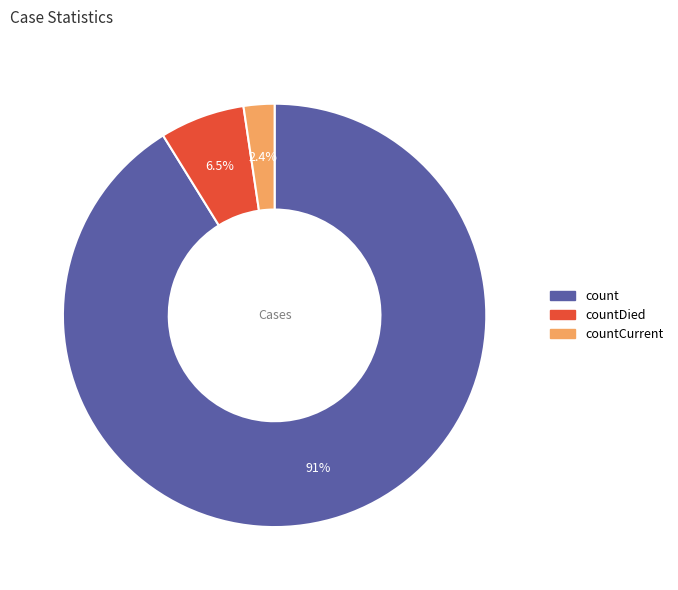

Is there any slice that represents more than half of the pie?

Yes